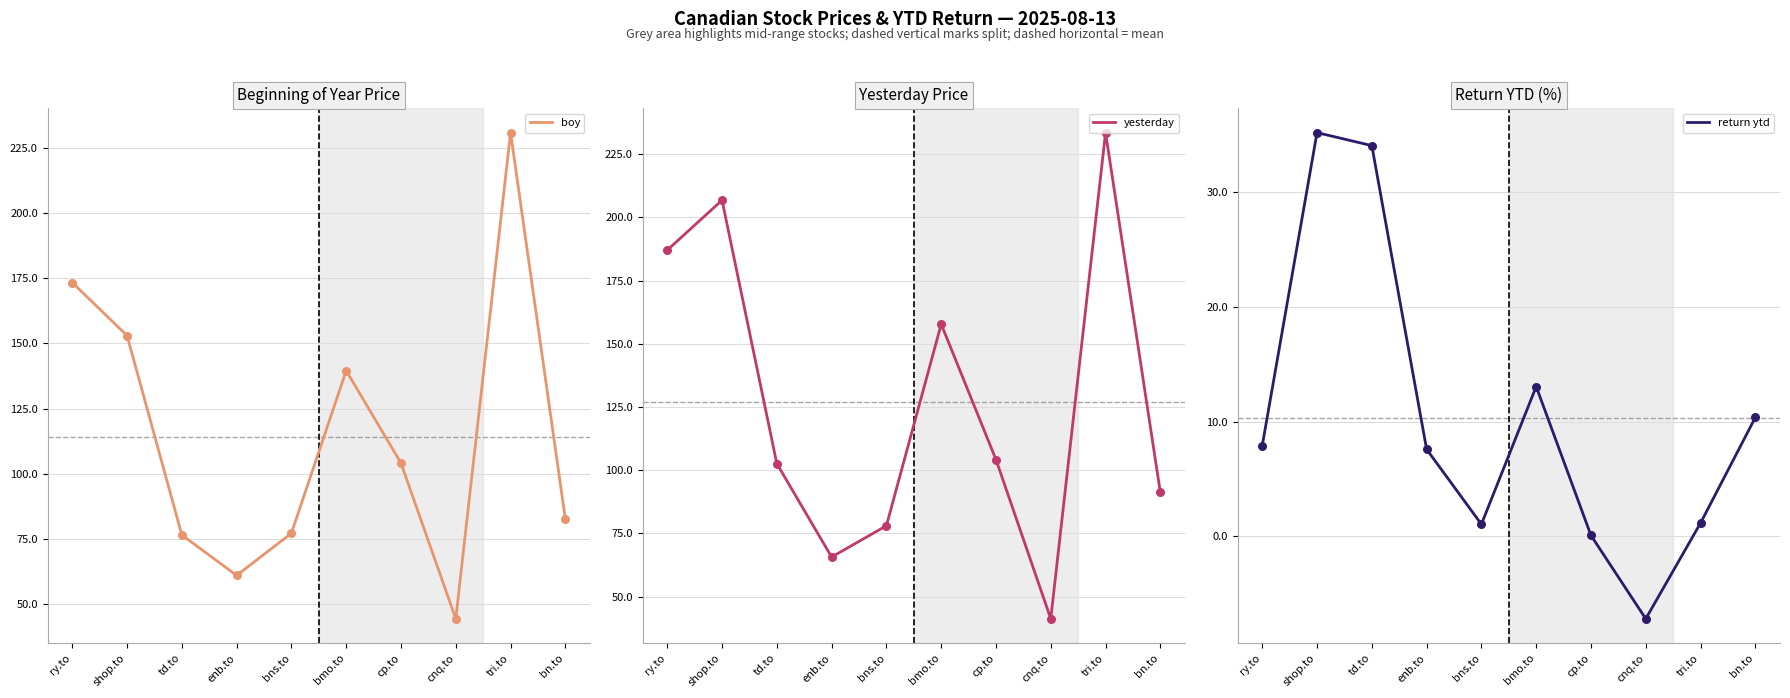

At how many categories does at least one series exceed 77?

8